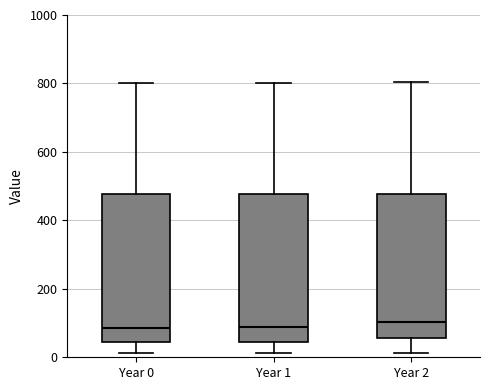

Reading left to right, read every box against the y-axis: the position of its median line, the range the box covers, and the ends of its whiskers. The values are not printed on the chart, so give them approximately, as read against the axis.

Year 0: median 80, box 40 to 480, whiskers 20 to 800
Year 1: median 80, box 40 to 480, whiskers 20 to 800
Year 2: median 100, box 60 to 480, whiskers 20 to 800